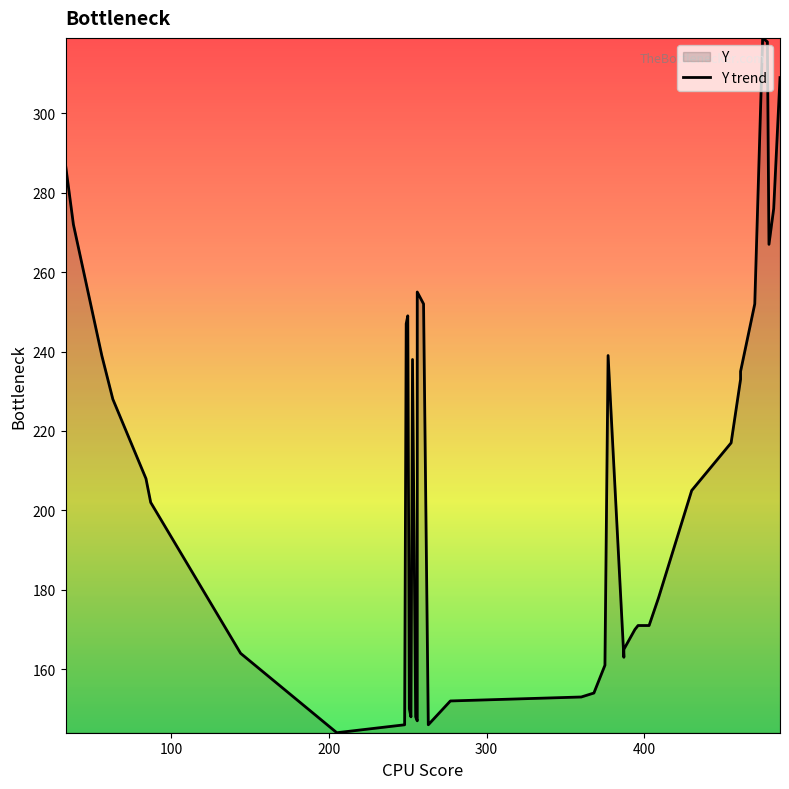

What is the difference between the maximum and minimum values?

175